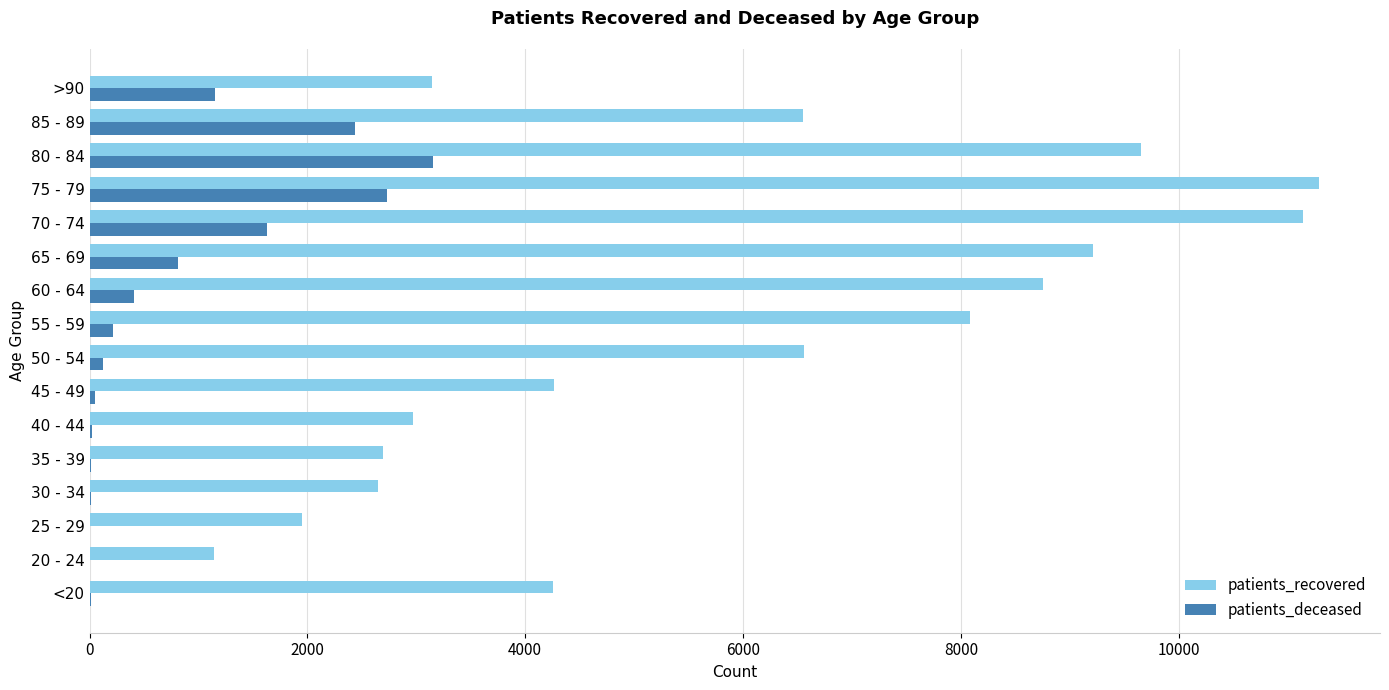

Count the number of data series in this chart.

2